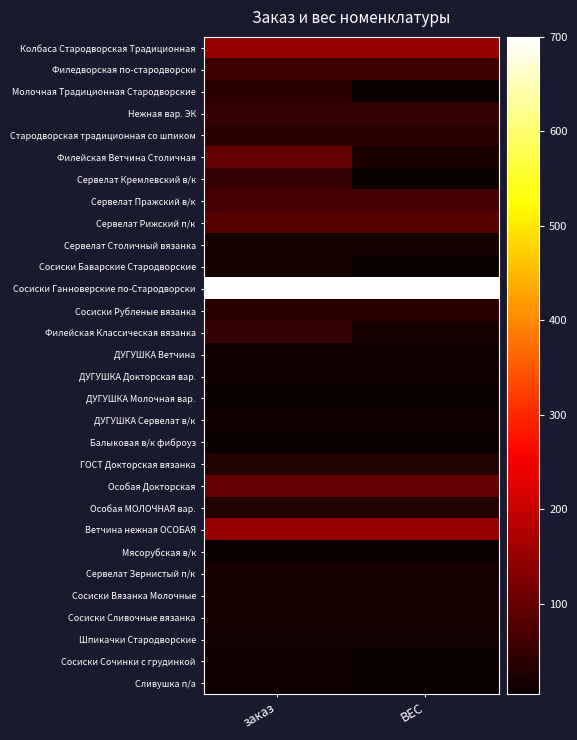

List the series in order of their peak value, lowest first.

ДУГУШКА Молочная вар., Балыковая в/к фиброуз, Мясорубская в/к, ДУГУШКА Ветчина, ДУГУШКА Докторская вар., ДУГУШКА Сервелат в/к, Сосиски Сочинки с грудинкой, Сливушка п/а, Шпикачки Стародворские, Сервелат Столичный вязанка, Сосиски Баварские Стародворские, Сосиски Вязанка Молочные, Сосиски Сливочные вязанка, Сервелат Зернистый п/к, ГОСТ Докторская вязанка, Особая МОЛОЧНАЯ вар., Сосиски Рубленые вязанка, Молочная Традиционная Стародворские, Стародворская традиционная со шпиком, Нежная вар. ЭК, Сервелат Кремлевский в/к, Филейская Классическая вязанка, Филедворская по-стародворски, Сервелат Пражский в/к, Сервелат Рижский п/к, Филейская Ветчина Столичная, Особая Докторская, Колбаса Стародворская Традиционная, Ветчина нежная ОСОБАЯ, Сосиски Ганноверские по-Стародворски